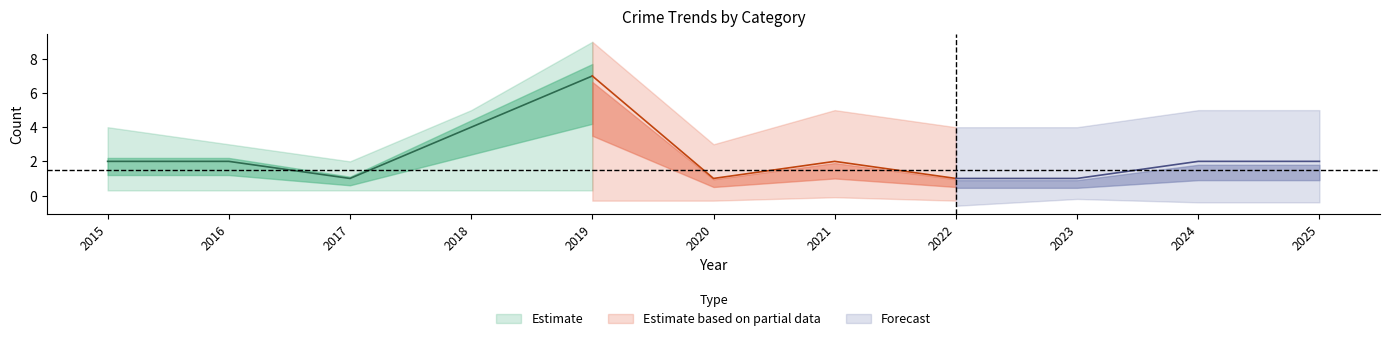

Which has a higher value, 2015 or 2020?

2015